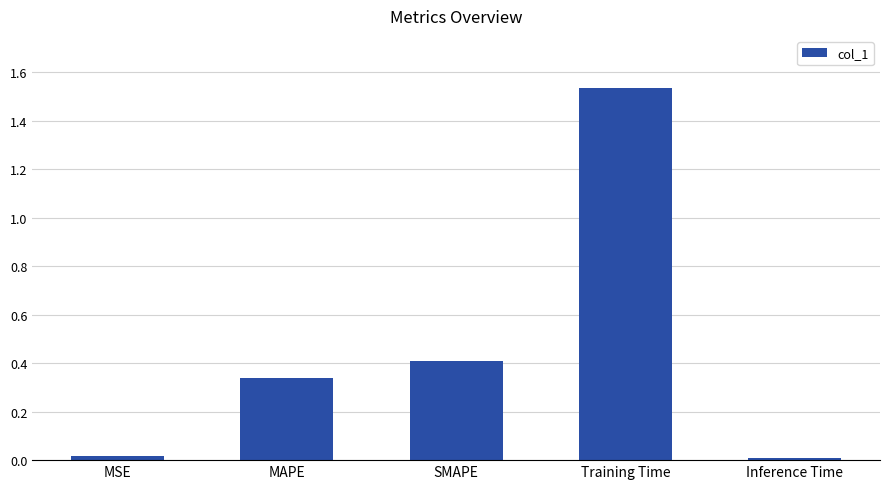

Read the value at SMAPE.

0.4